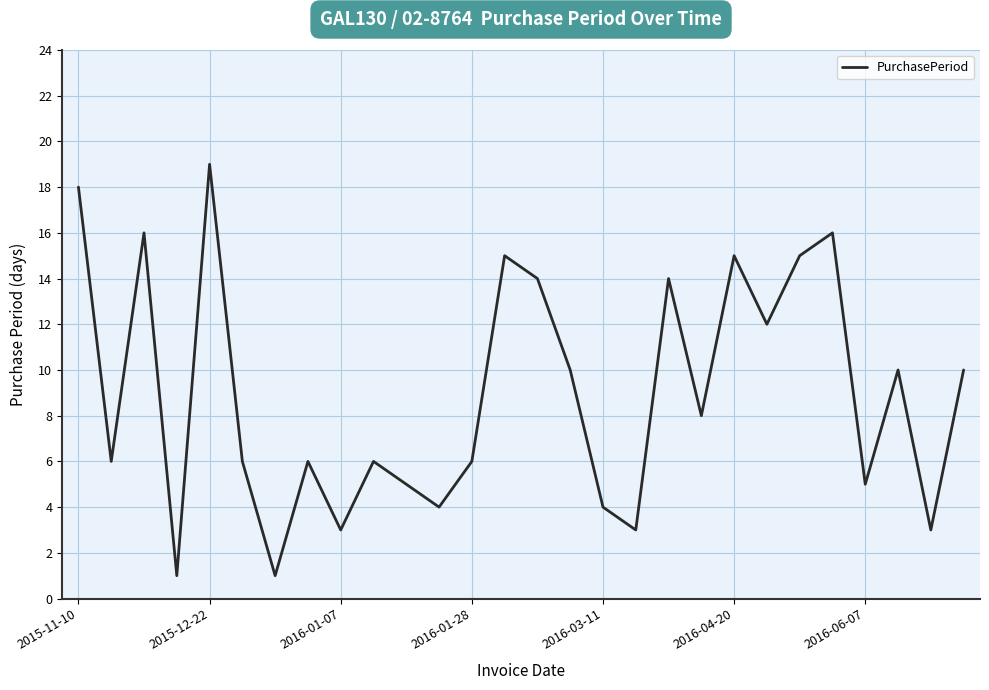

What is the difference between the maximum and minimum values?

18